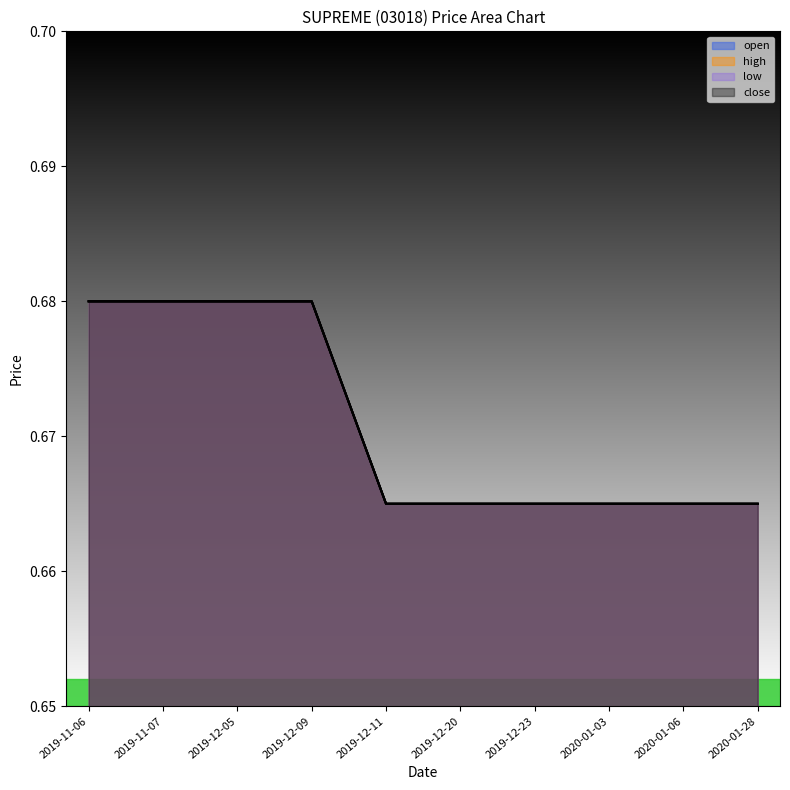

At which category does the chart reach its minimum across all series?

2019-12-11